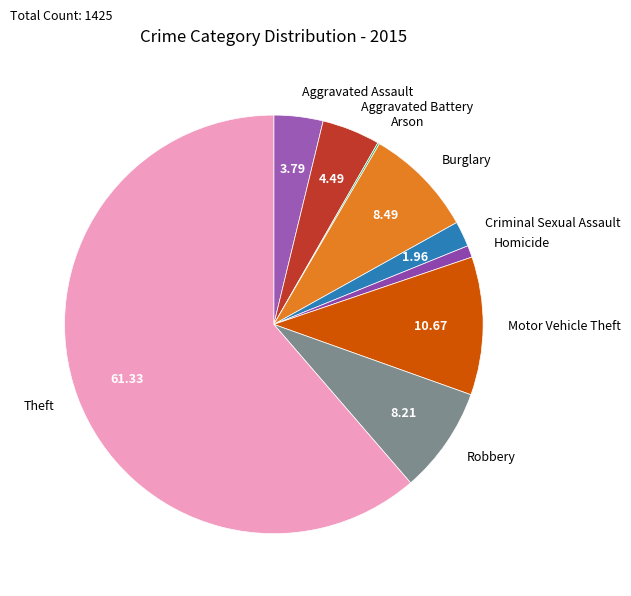

Which category has the biggest portion of the pie?

Theft